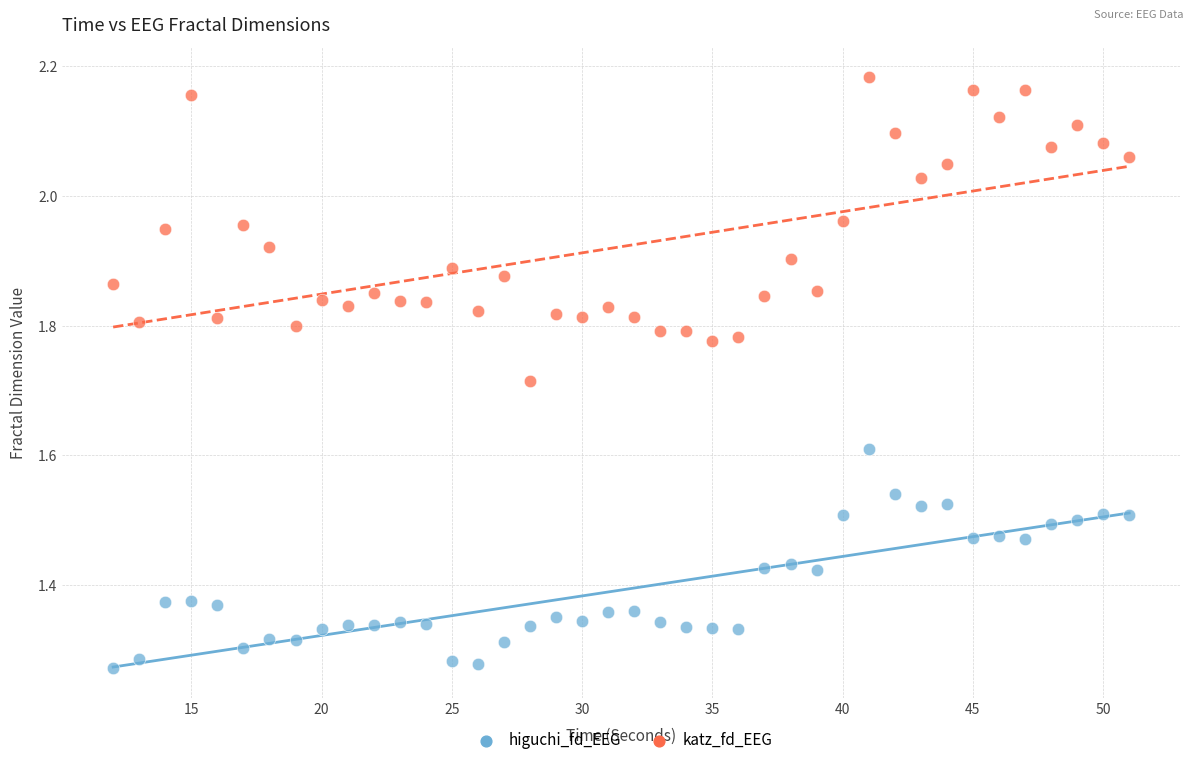

Across all data points, what is the range of Y values (max minus min)?

0.9